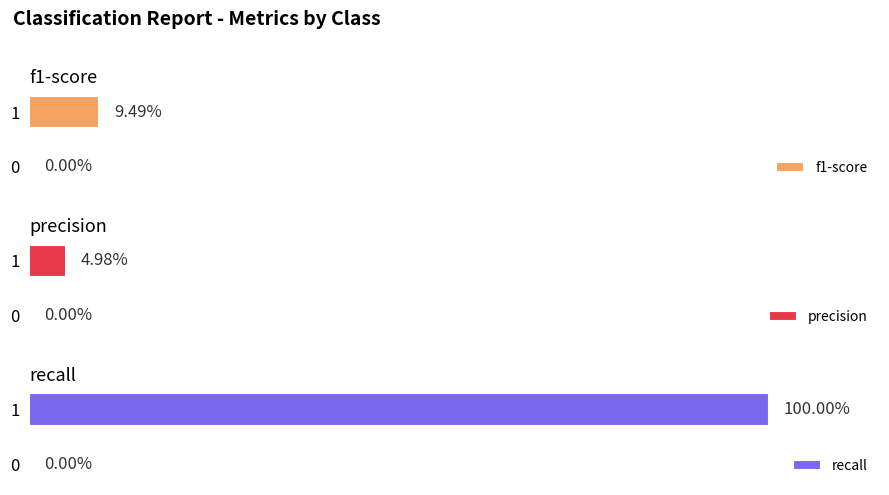

What is the value of the f1-score bar at the 2nd from the left?

0.1